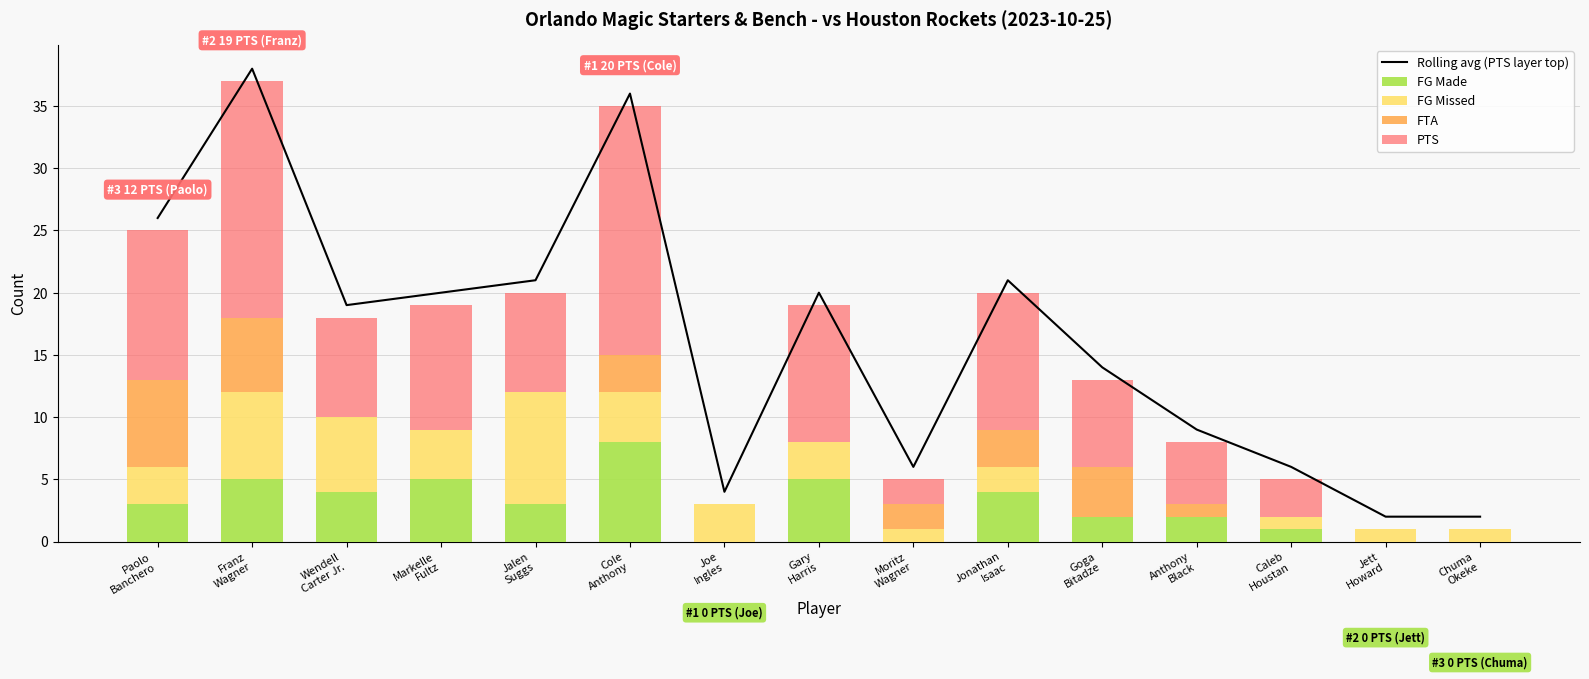

What is the maximum value shown in the chart?

38